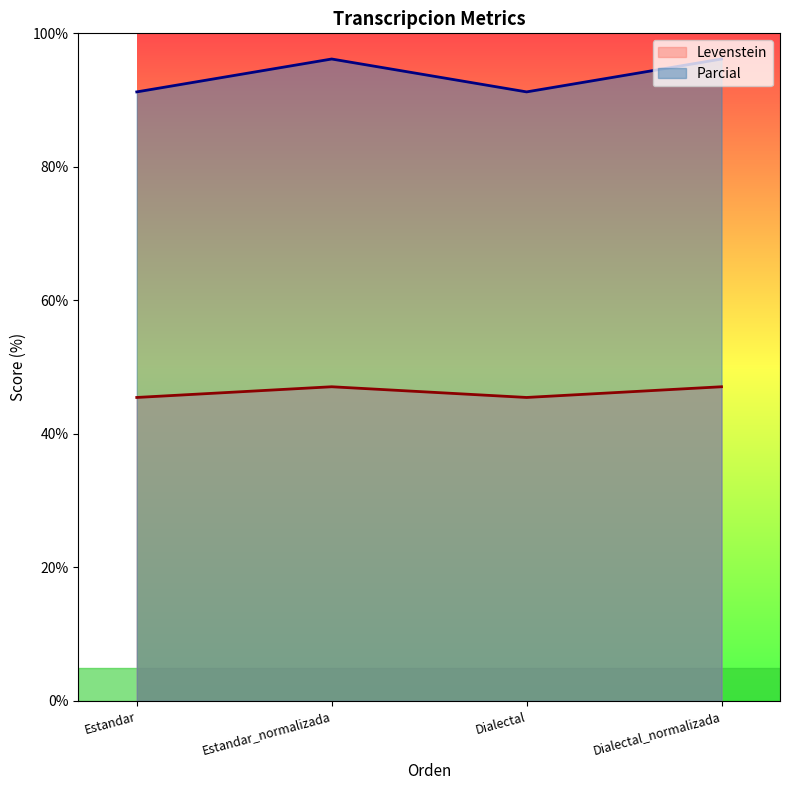

At which category is the sum across all series the highest?

Estandar_normalizada